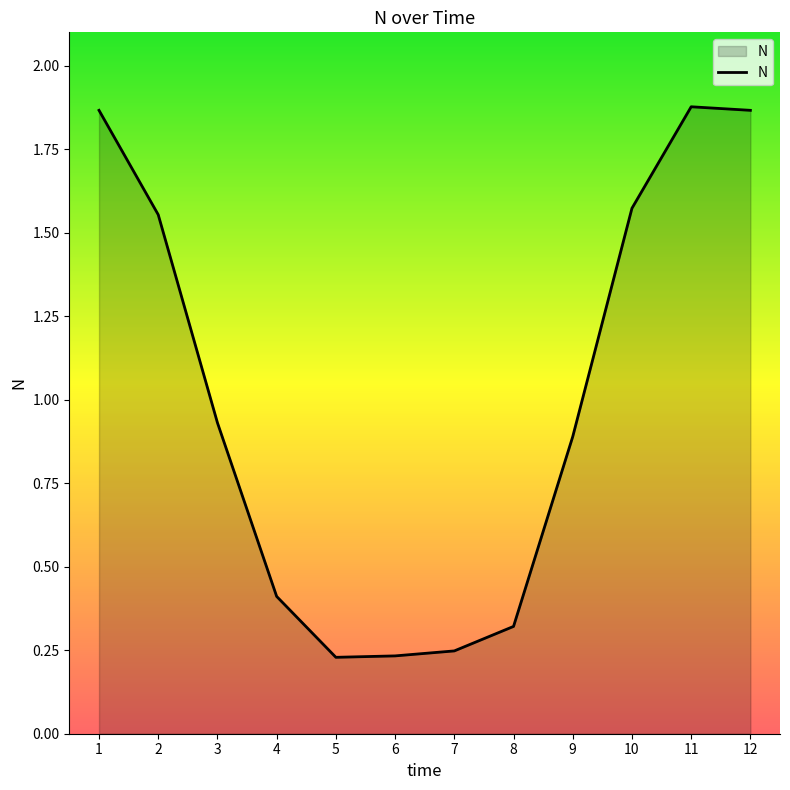

Does the chart have visible grid lines?

No